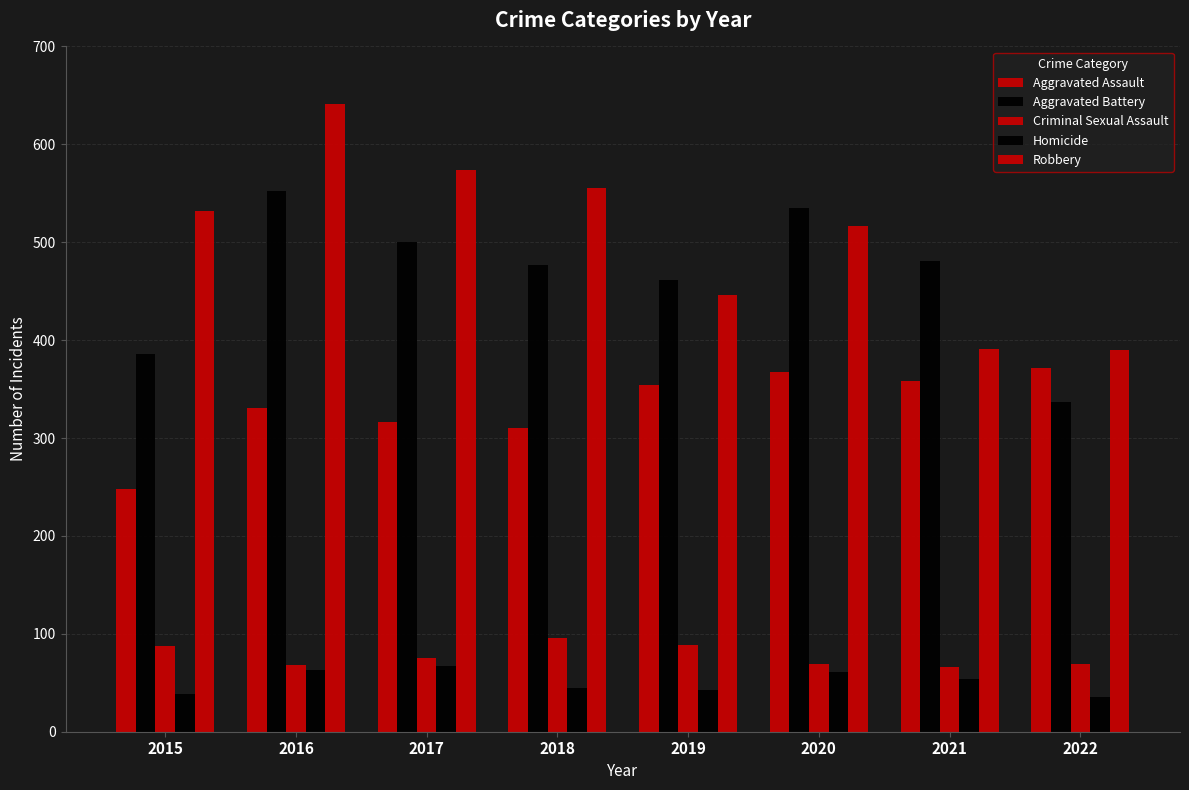

What is the sum of all Criminal Sexual Assault values?

620